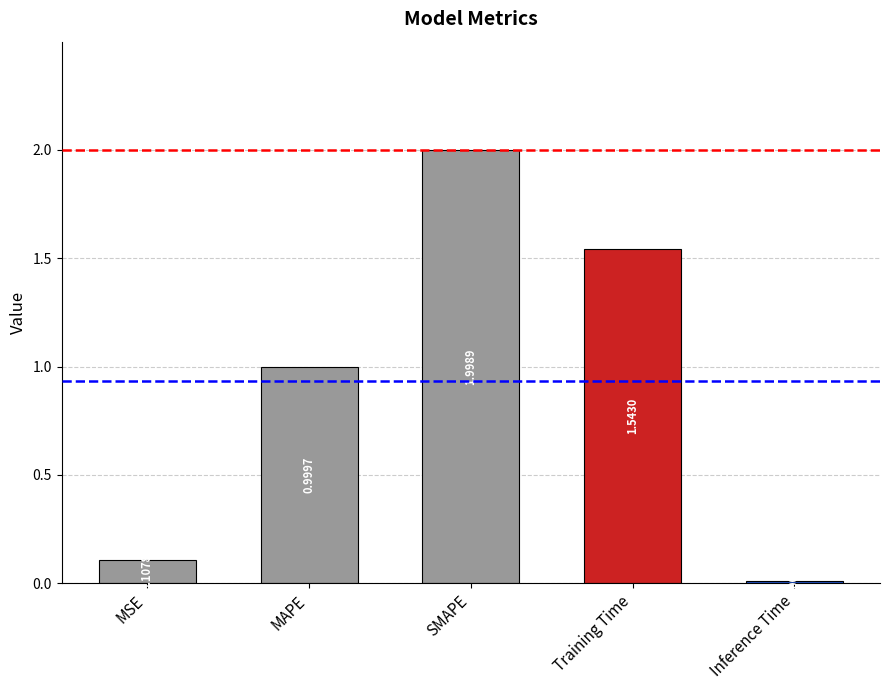

What is the difference between the values at MAPE and Training Time?

0.5